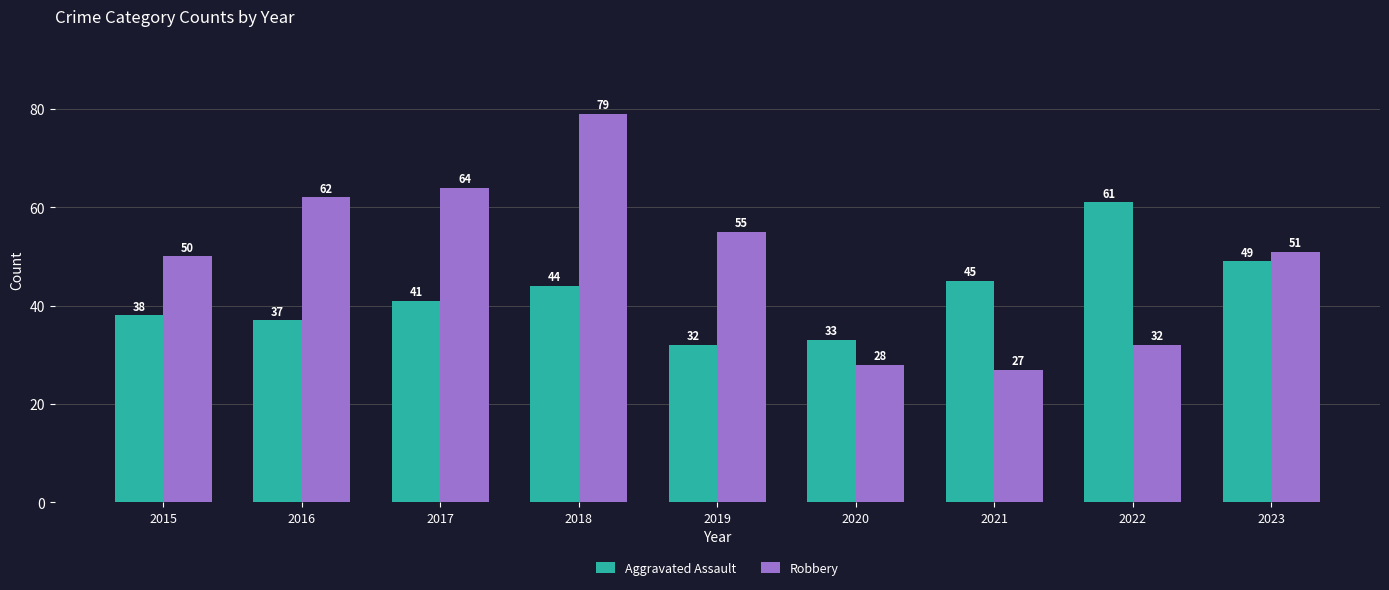

Which series has the widest spread of values?

Robbery